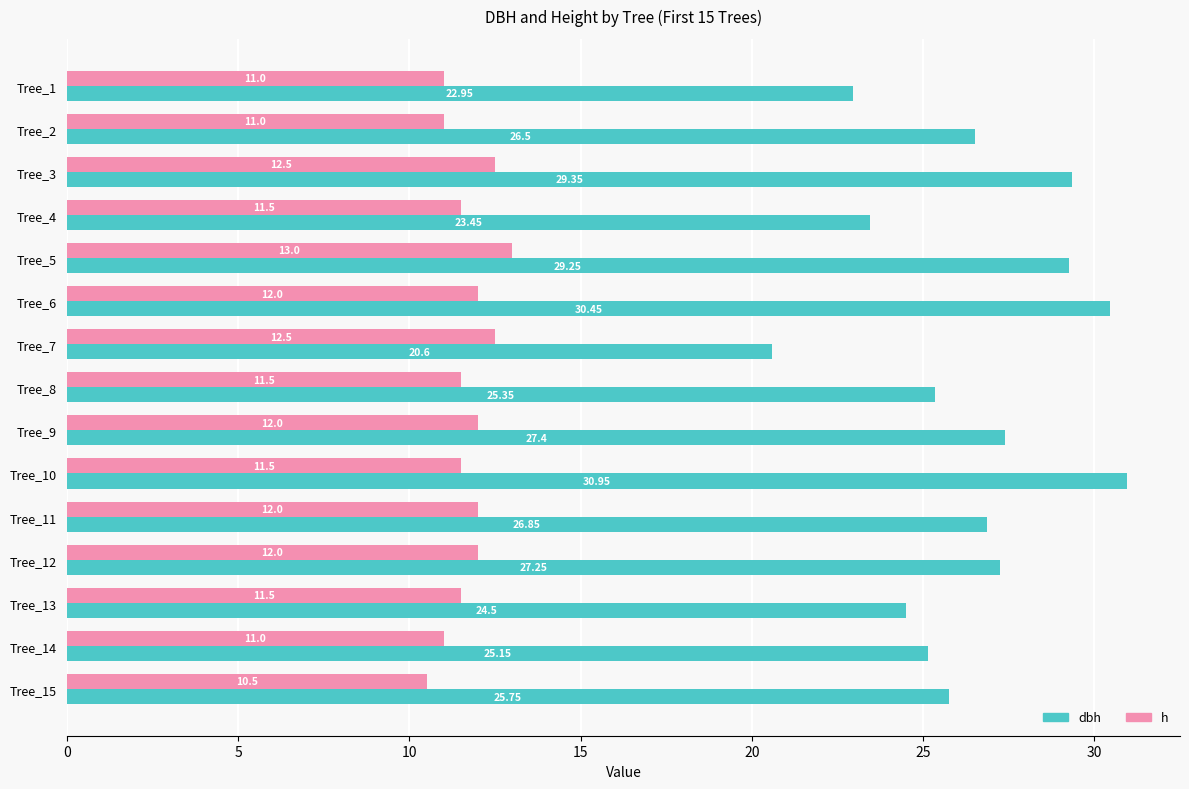

What is the sum of the dbh values at Tree_12 and Tree_3?

56.6